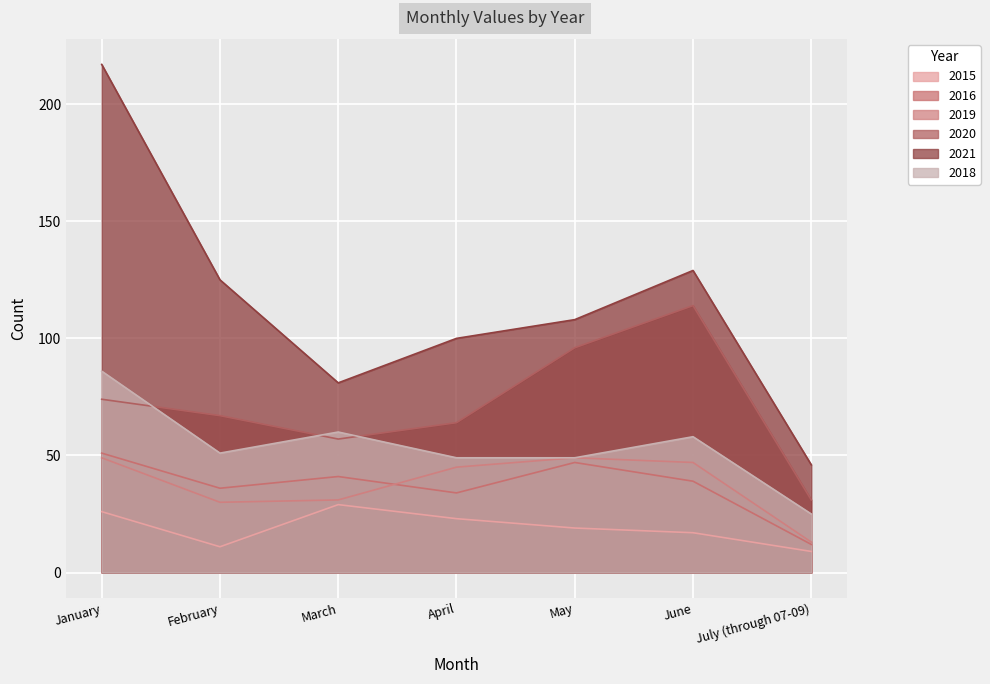

What is the difference between the maximum and minimum values in the 2021 series?

171